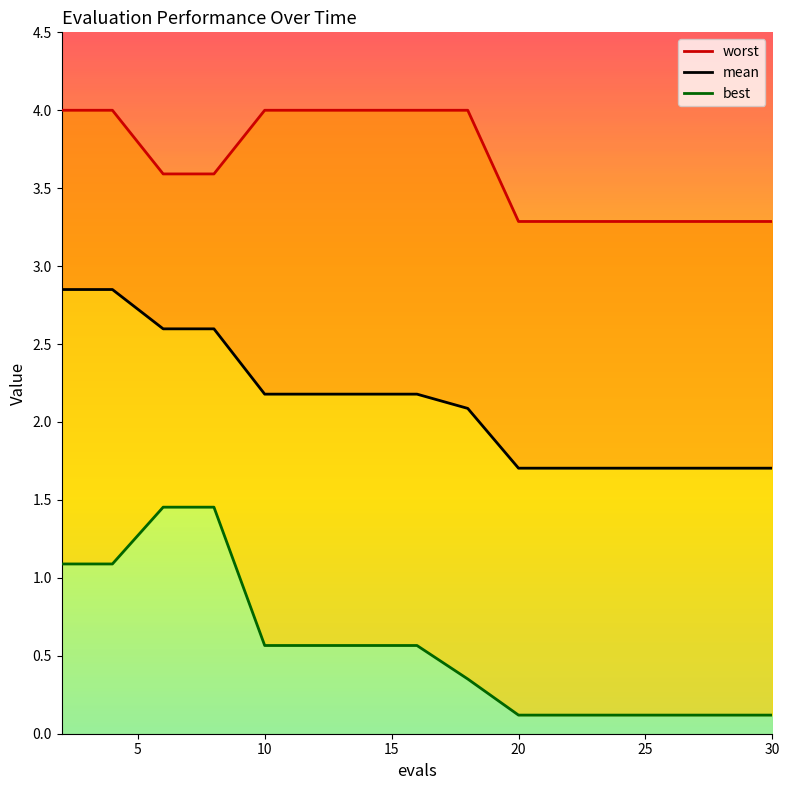

List the series in order of their overall mean, highest first.

worst, mean, best